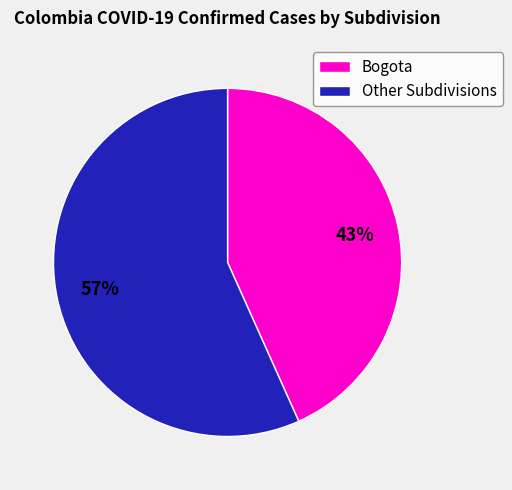

Count the number of slices in the pie.

2